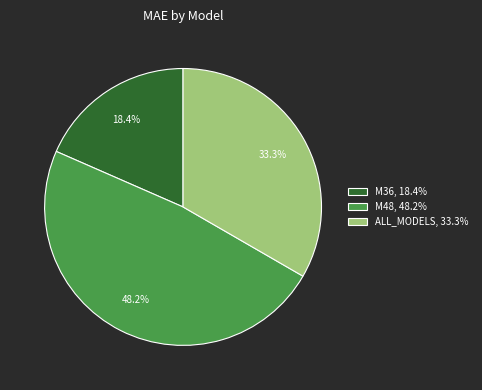

What percentage is NOT represented by M48?

51.8%